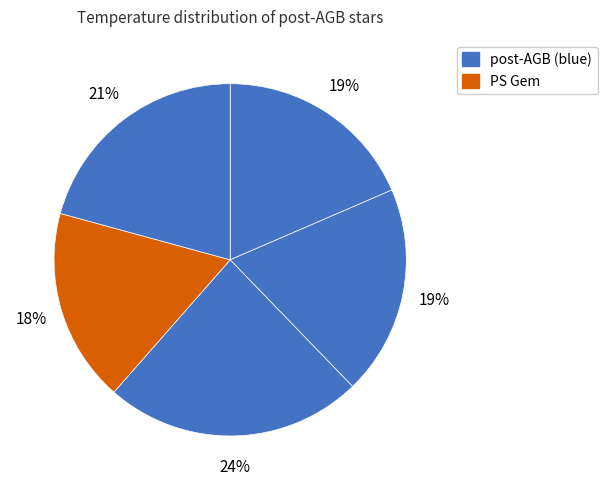

How many segments does this pie chart have?

5